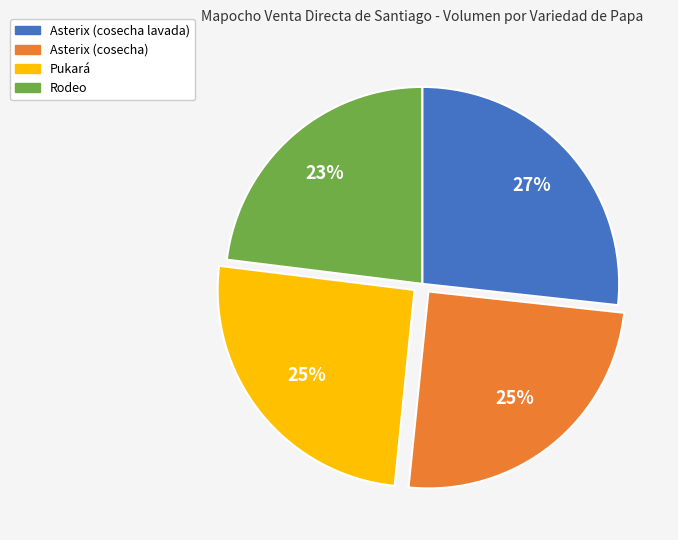

True or false: Asterix (cosecha) accounts for 33% of the total.

False